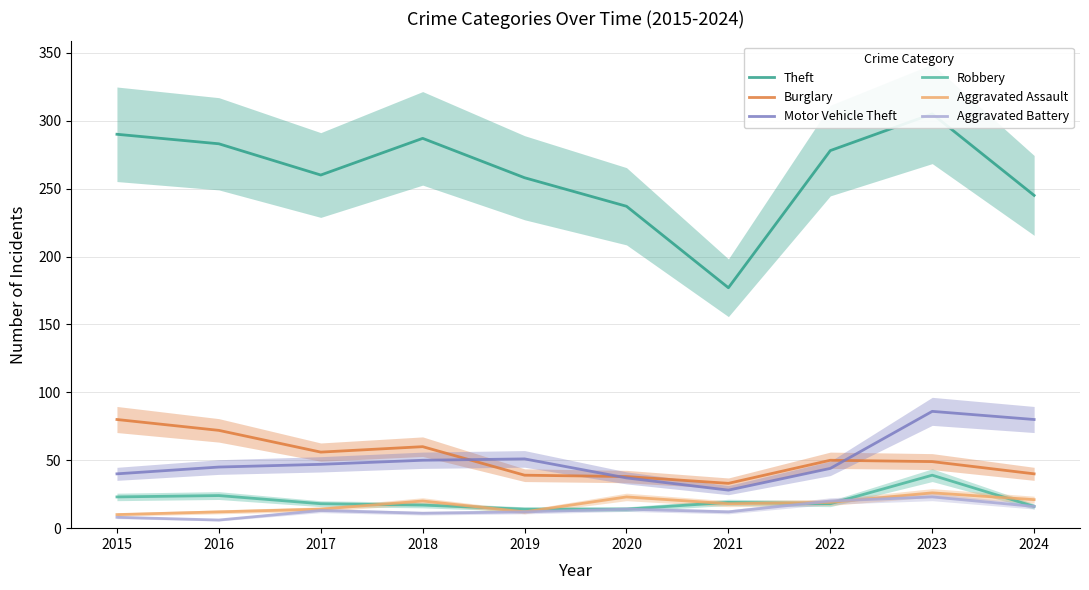

Between 2020 and 2022, which series saw the biggest shift?

Theft